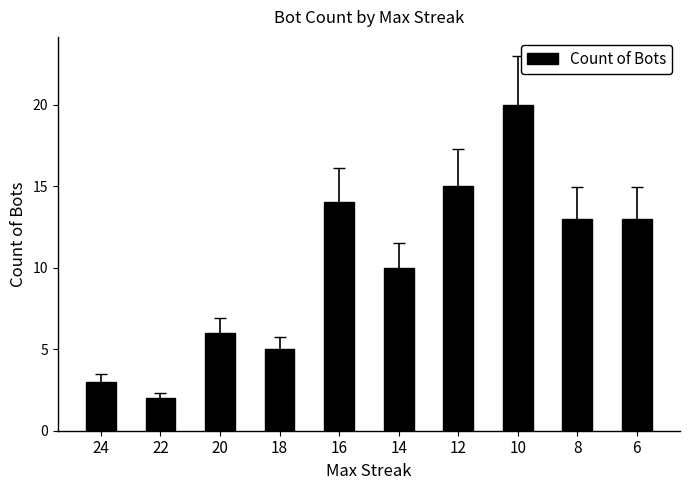

What is the approximate value at 20, to the nearest 5?

5